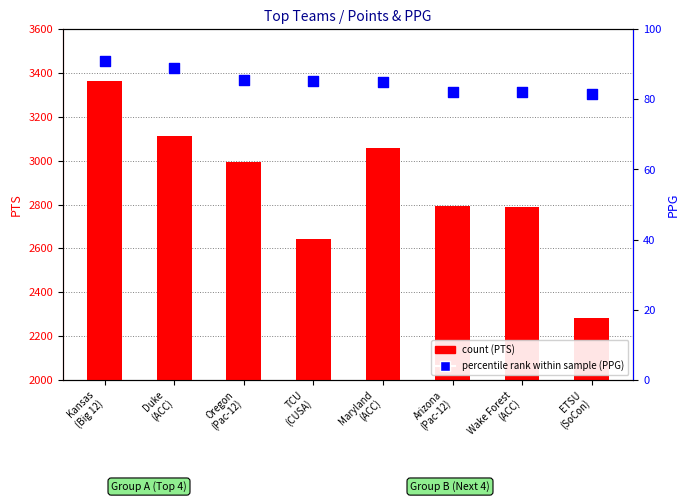

Which series reaches the minimum Y coordinate?

count (PTS)